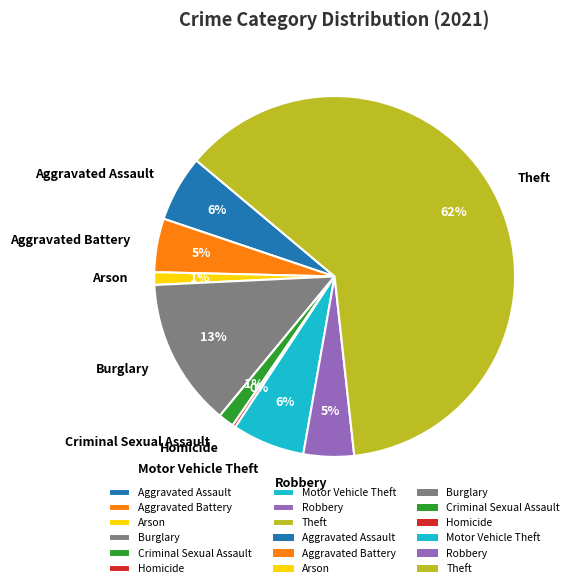

Do Arson and Aggravated Battery together represent more than half of the pie?

No